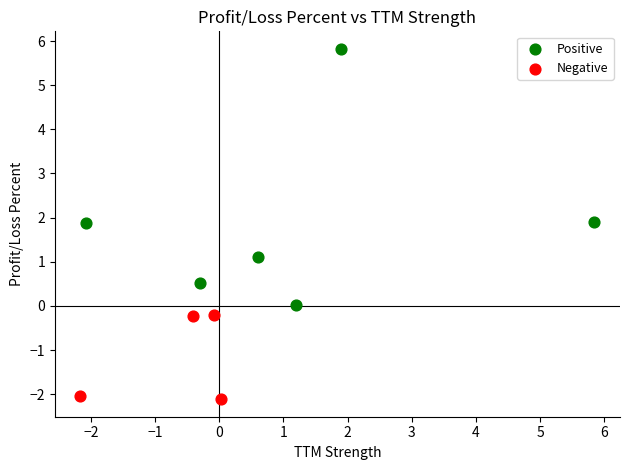

Which series contains the lowest Y value?

Negative